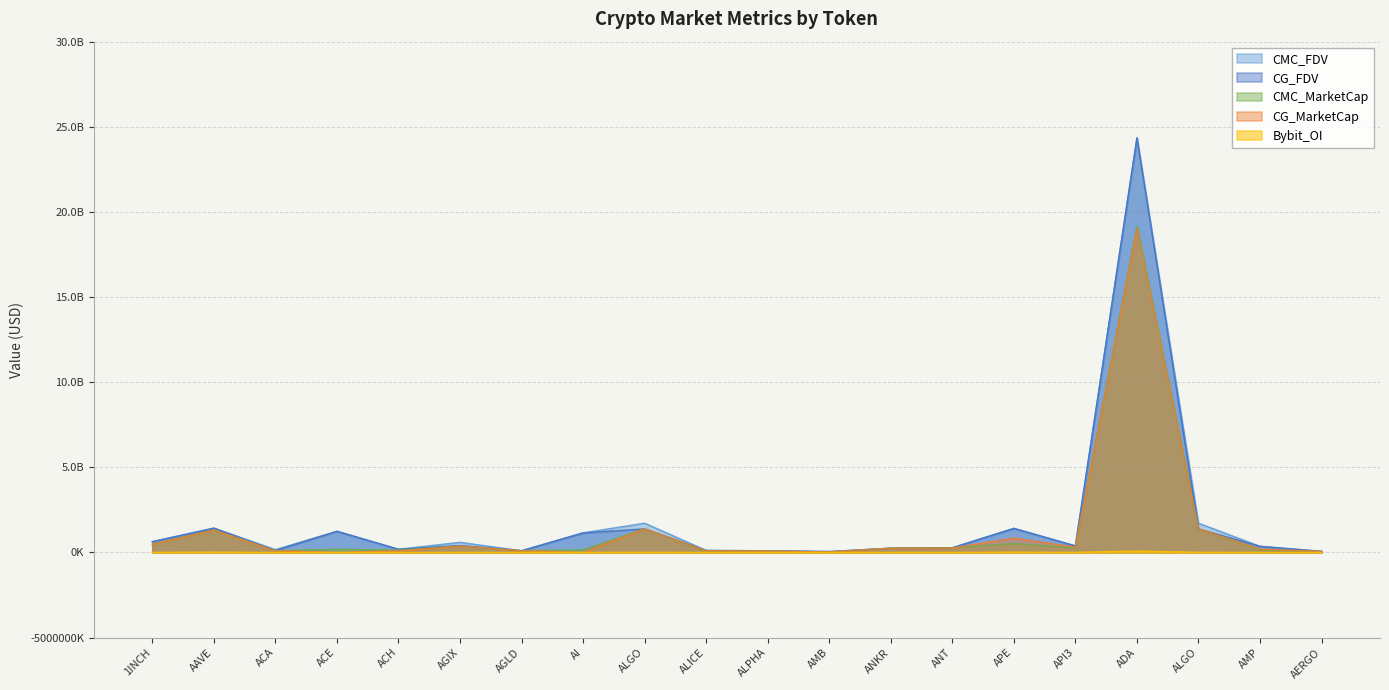

What is the spread (max minus min) of values at ALPHA?

96056254.5